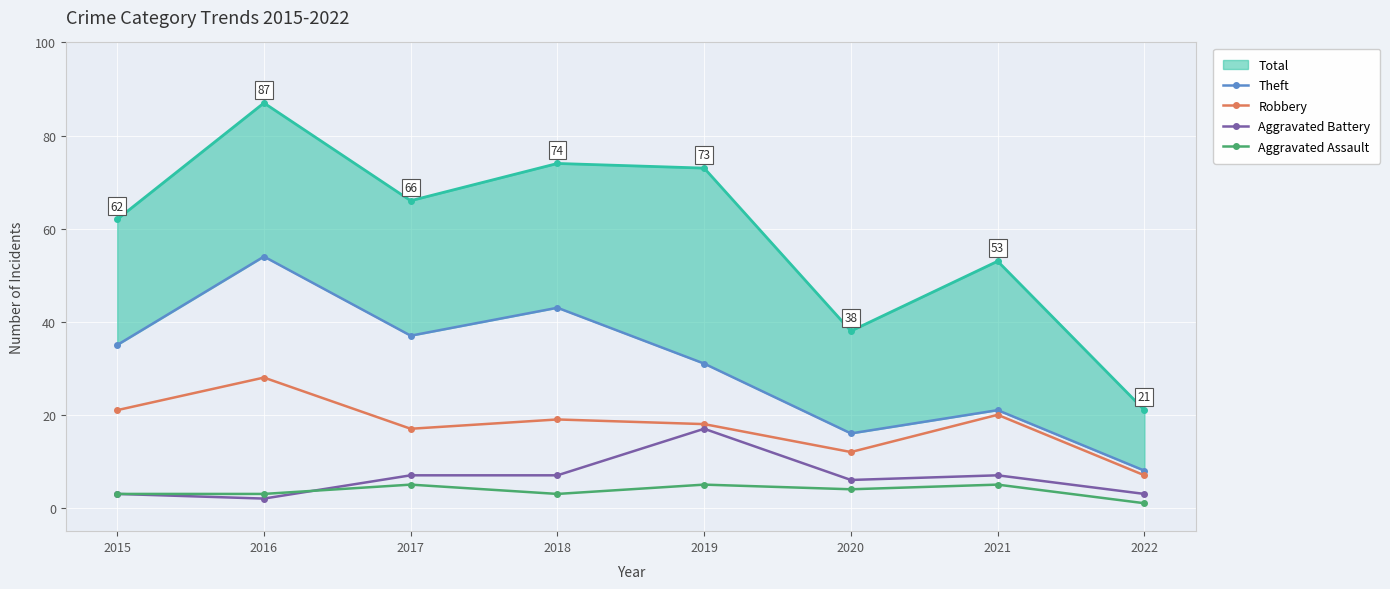

What is the highest value of the Aggravated Assault series?

5